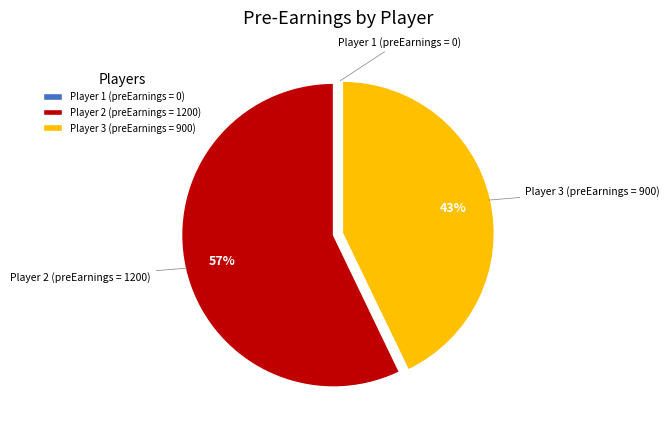

Which slice is the largest?

Player 2 (preEarnings = 1200)